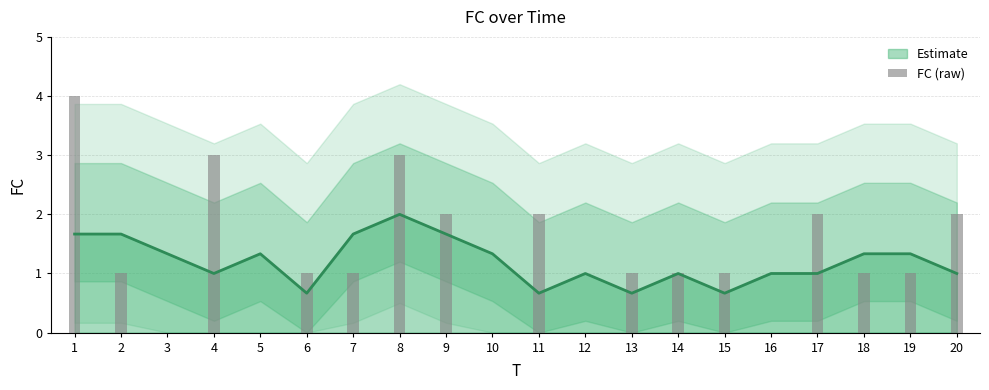

Rank the categories by value from highest to lowest.

1, 4, 8, 9, 11, 17, 20, 2, 6, 7, 13, 14, 15, 18, 19, 3, 5, 10, 12, 16